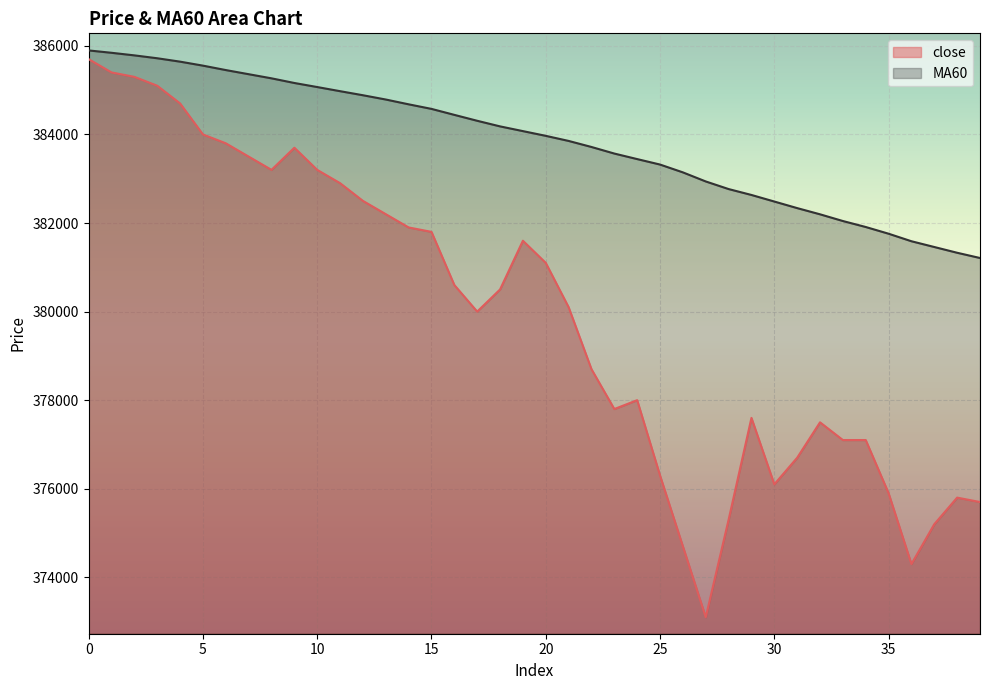

At 34, list the series in order from largest to smallest.

MA60, close